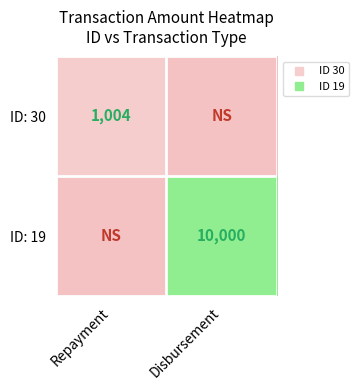

How many values in the ID: 19 series are below 10000?

1